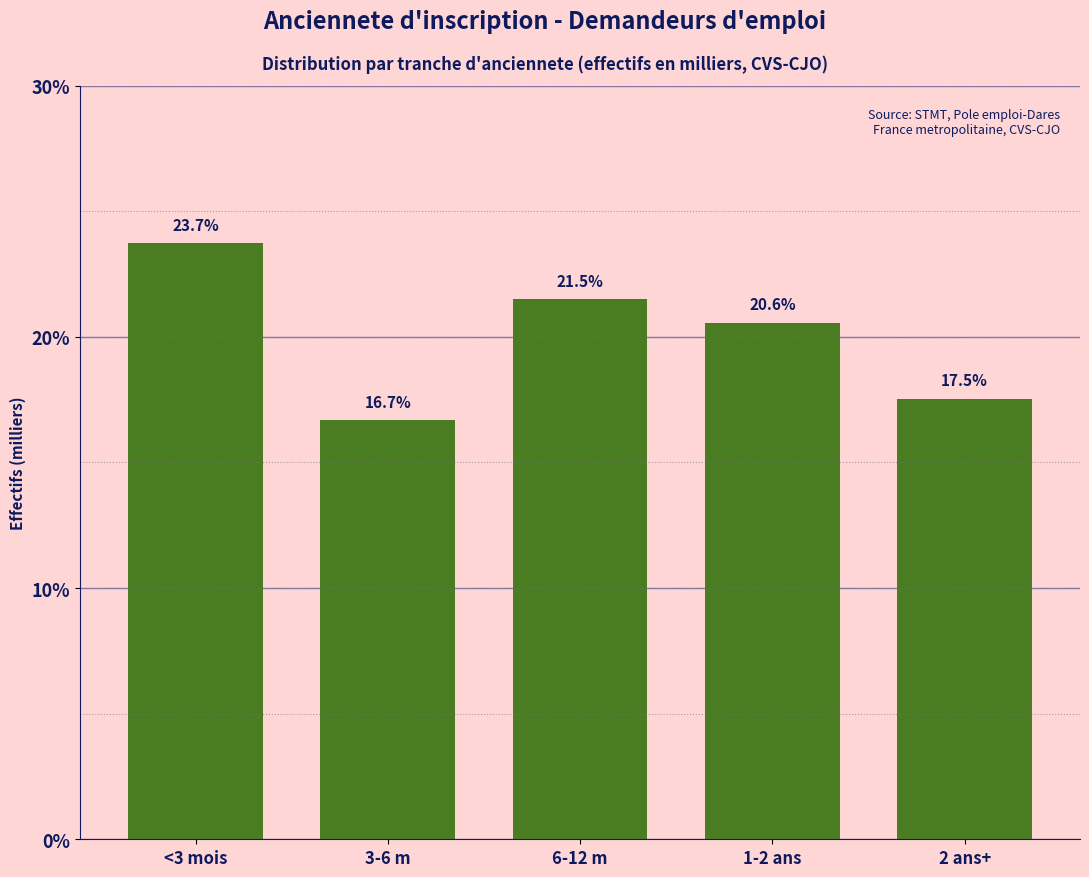

Reading left to right, transcribe all the data shown in this chart.

23.7	16.7	21.5	20.6	17.5